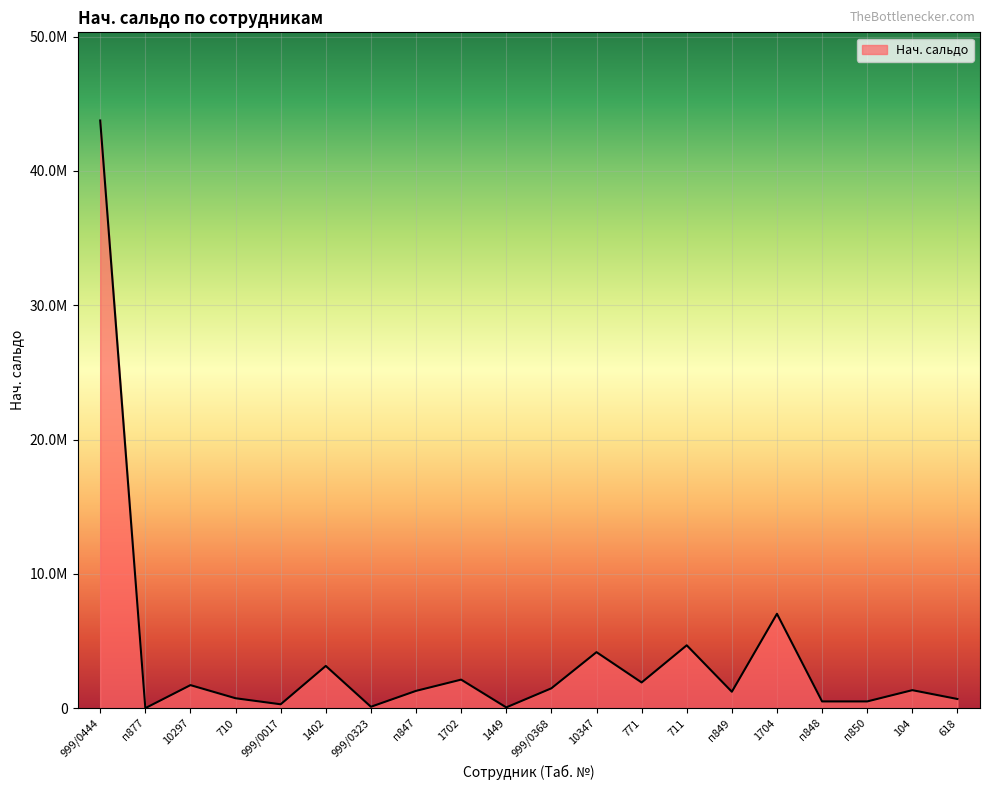

Does the chart have visible grid lines?

Yes